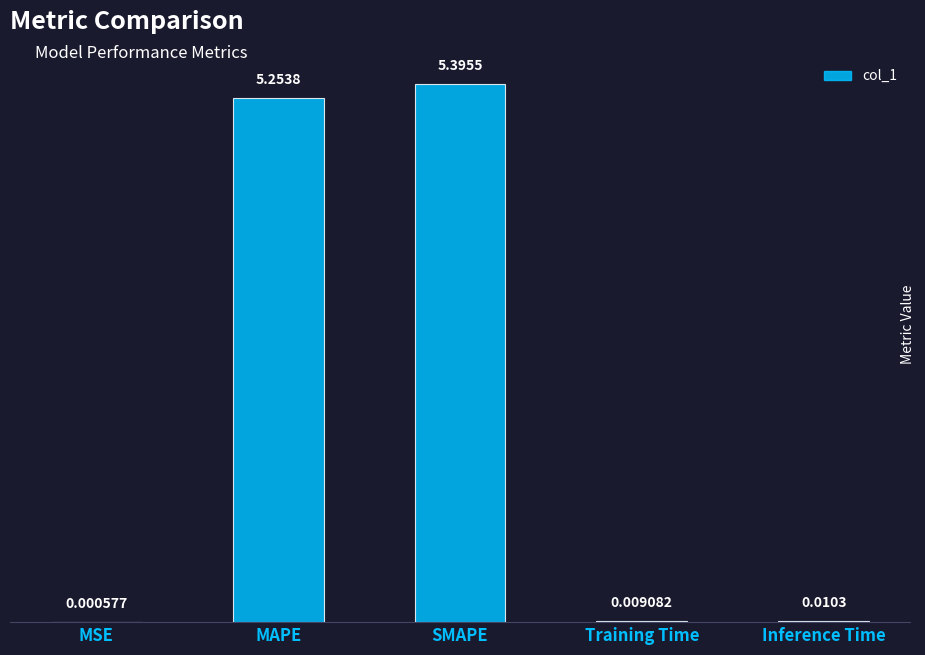

Are the bars grouped side by side (vs. stacked)?

No